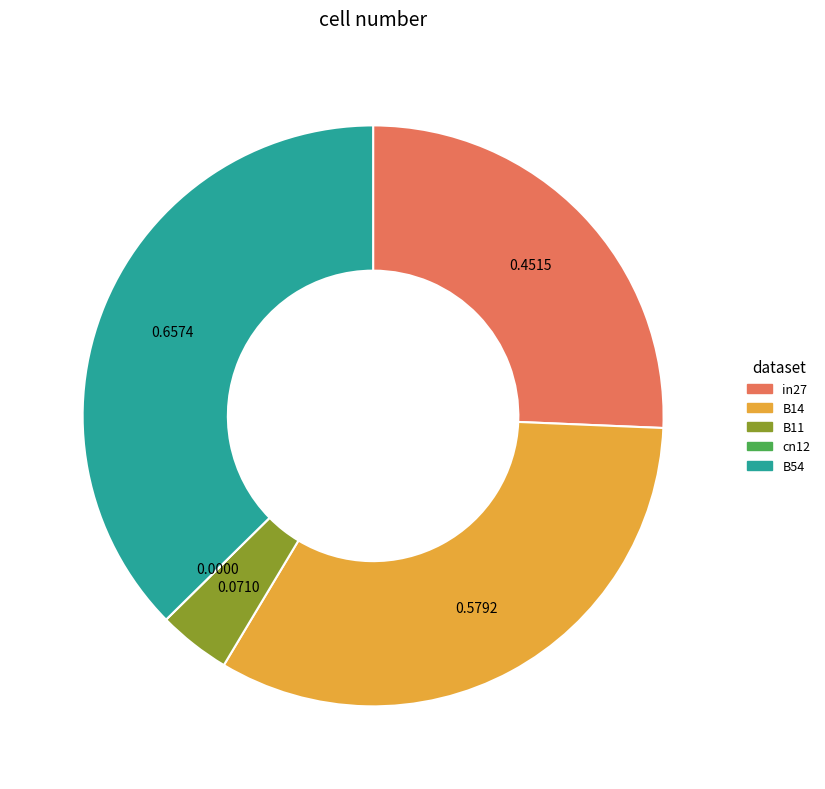

Does in27 account for over 50% of the chart?

No